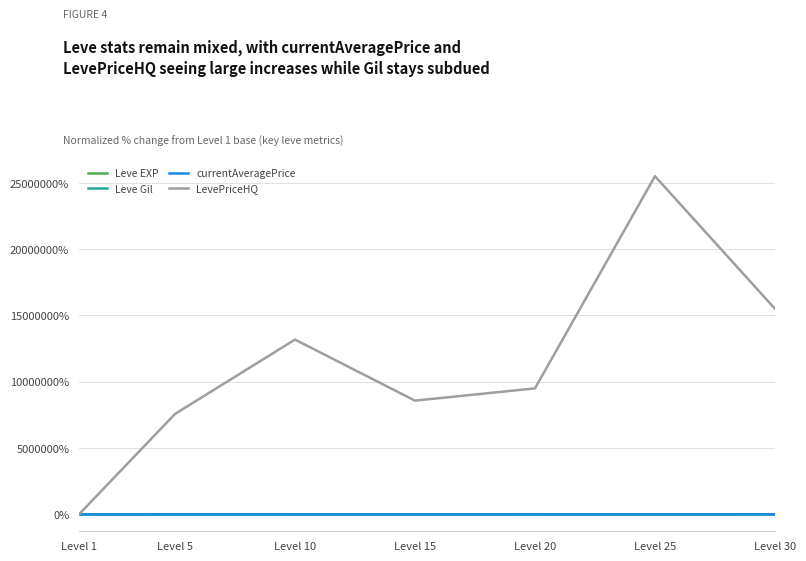

What is the maximum value shown in the chart?

25499900.0